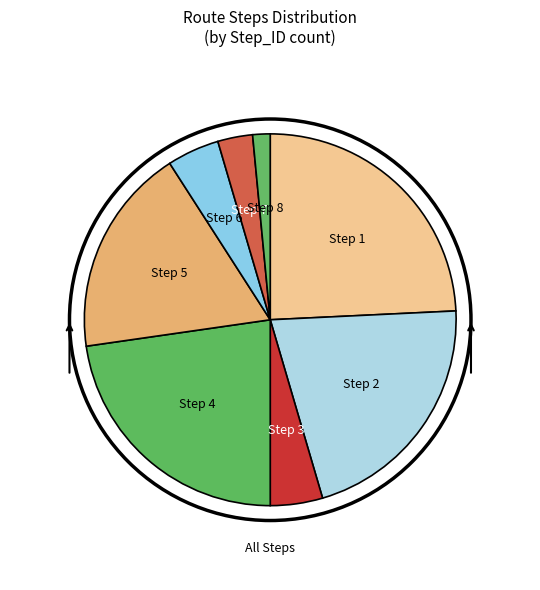

What is the largest slice in the pie chart?

1